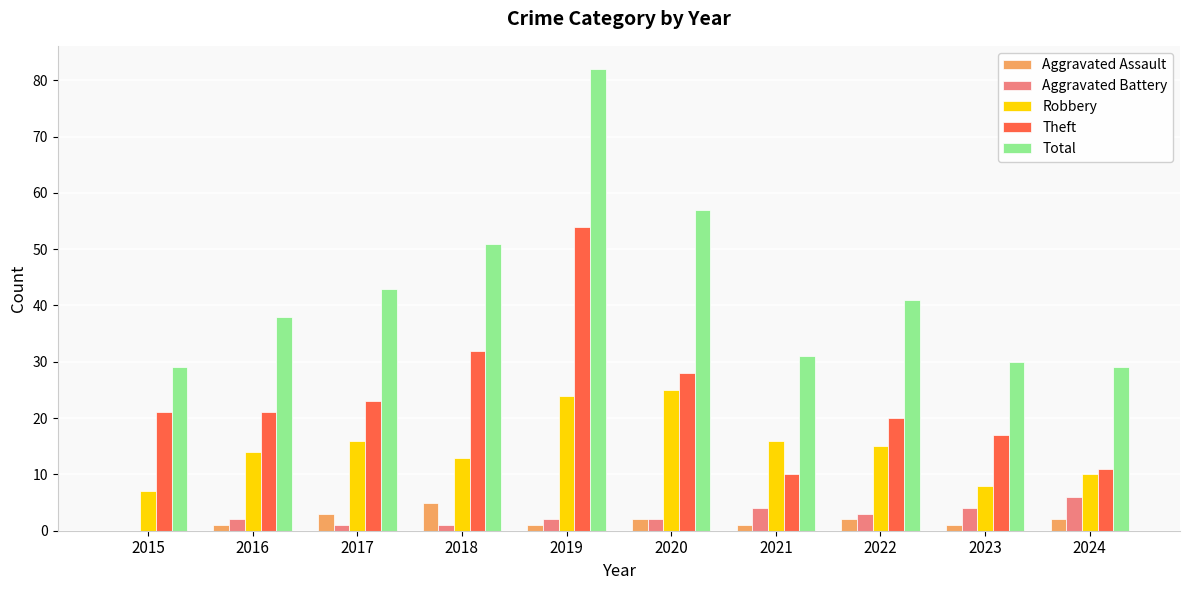

Reading right to left, list all the values displayed in this chart.

Aggravated Assault: 2024=2	2023=1	2022=2	2021=1	2020=2	2019=1	2018=5	2017=3	2016=1	2015=0
Aggravated Battery: 2024=6	2023=4	2022=3	2021=4	2020=2	2019=2	2018=1	2017=1	2016=2	2015=0
Robbery: 2024=10	2023=8	2022=15	2021=16	2020=25	2019=24	2018=13	2017=16	2016=14	2015=7
Theft: 2024=11	2023=17	2022=20	2021=10	2020=28	2019=54	2018=32	2017=23	2016=21	2015=21
Total: 2024=29	2023=30	2022=41	2021=31	2020=57	2019=82	2018=51	2017=43	2016=38	2015=29